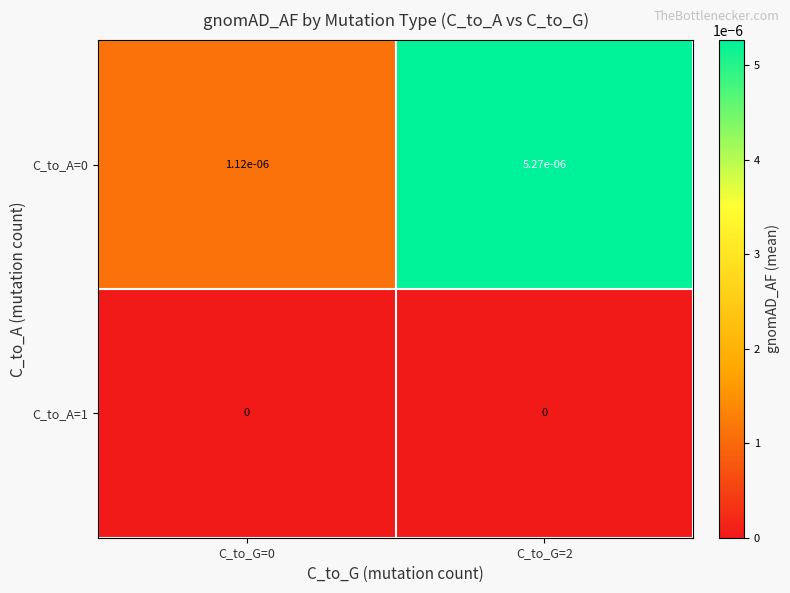

True or false: C_to_A=0 has a value of 0.0 at C_to_G=0.

True